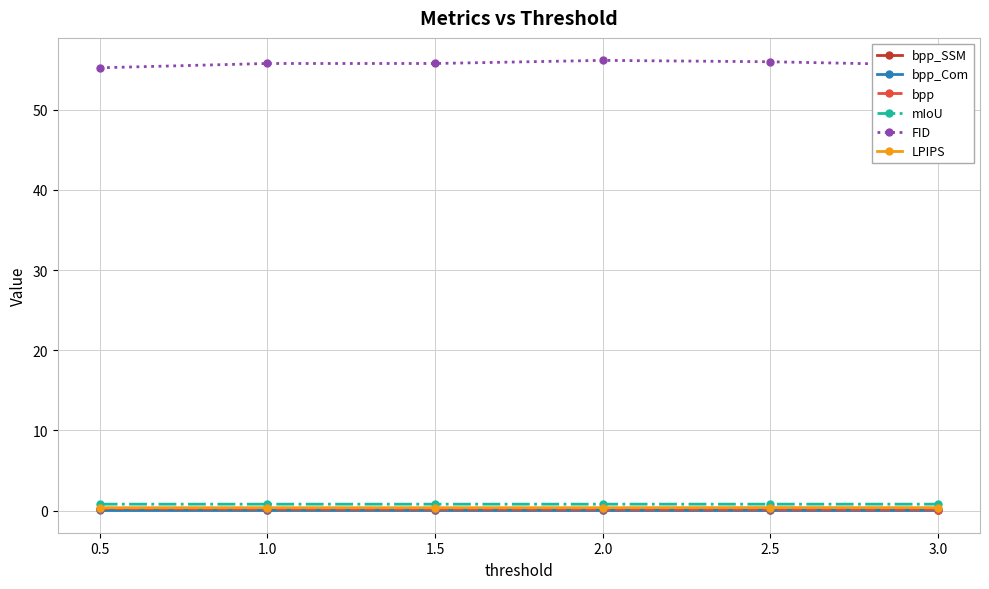

What position from the left is 0.5?

1